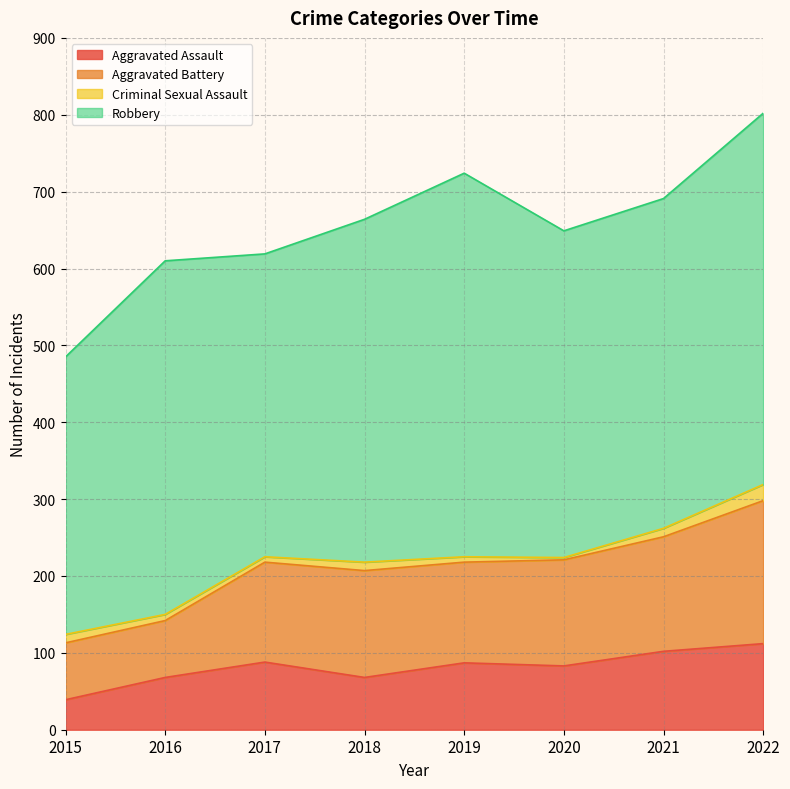

At which label does Aggravated Assault reach its peak?

2022